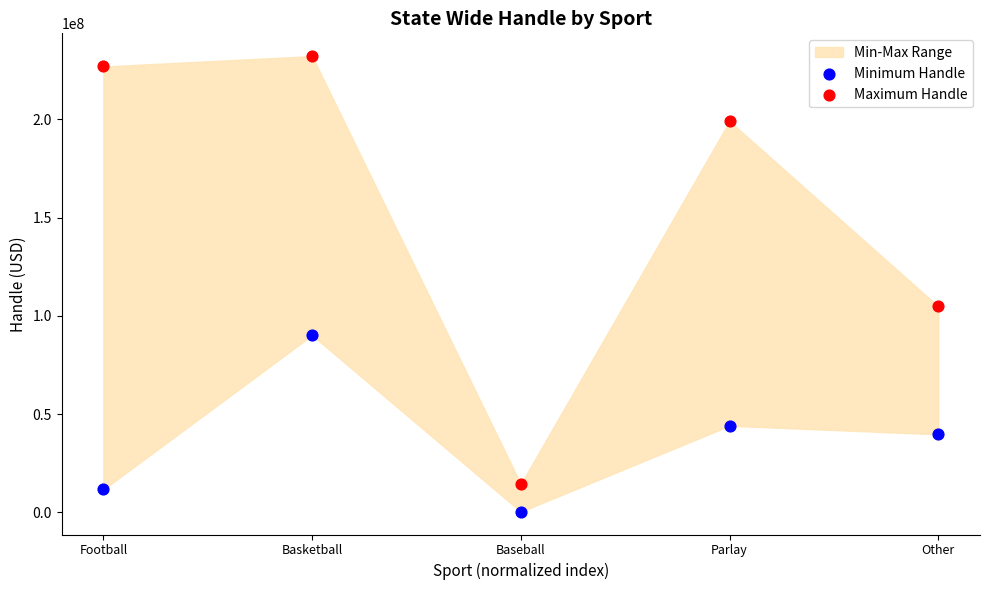

Across all series, what Y value is closest to 116269810?

104815897